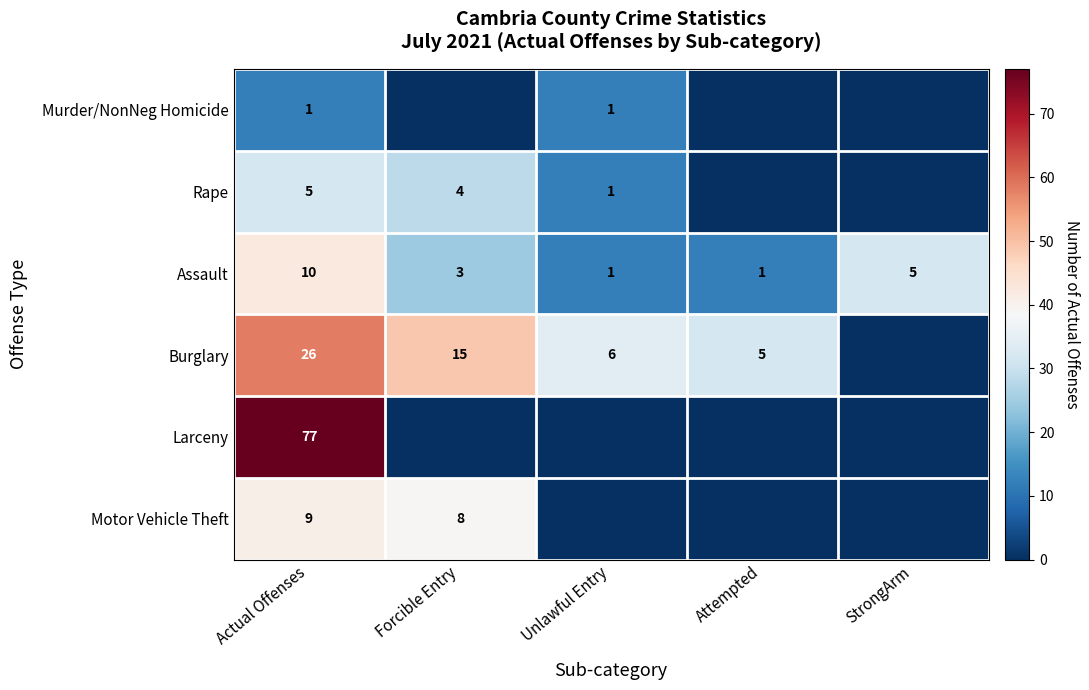

What is the total value across all series at Actual Offenses?

128